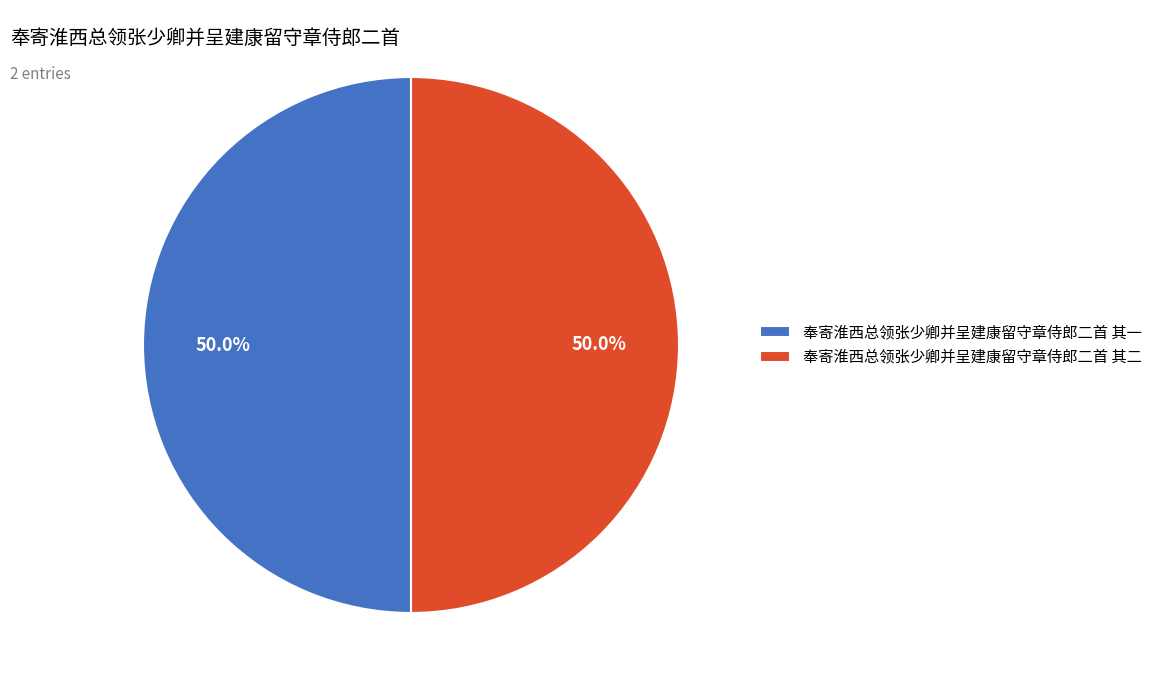

Count the number of slices in the pie.

2